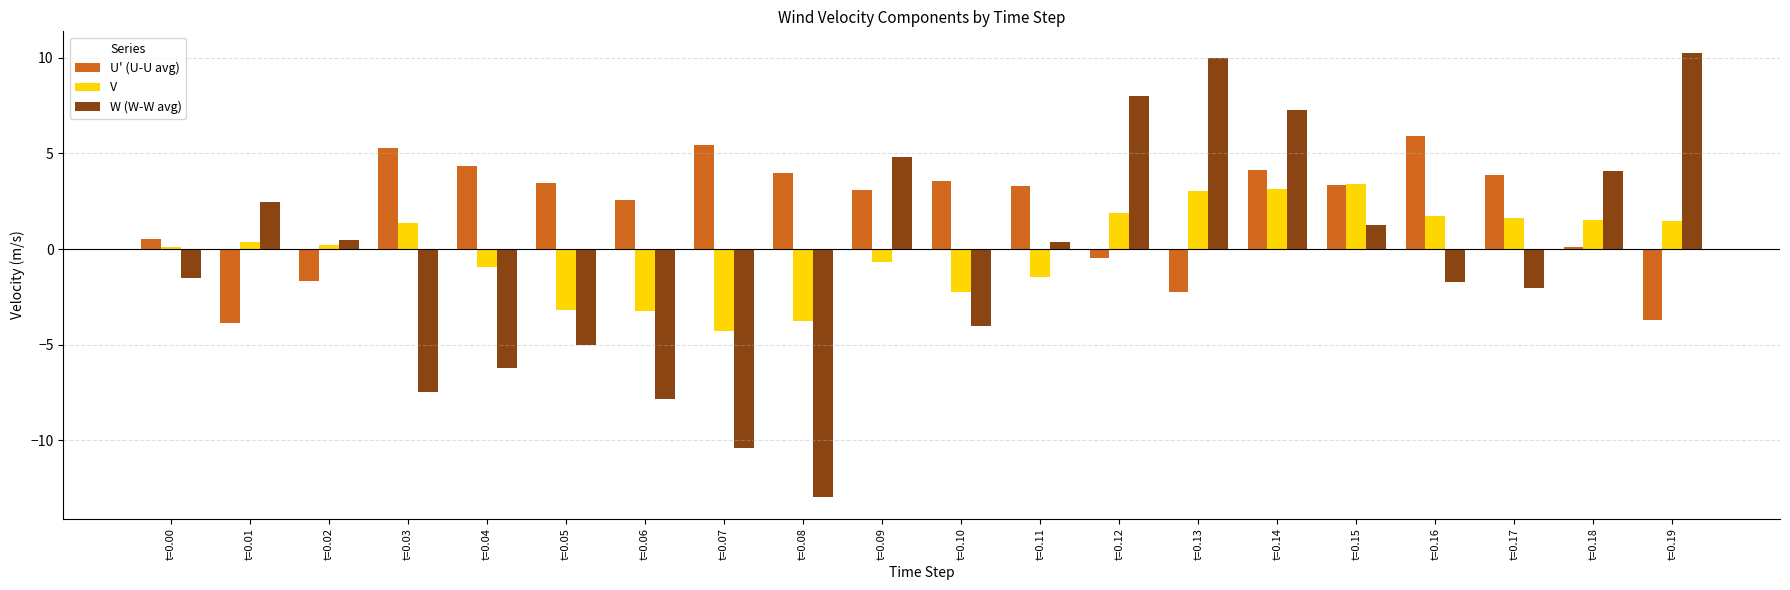

The V series shows -3.2 at t=0.06. True or false?

True